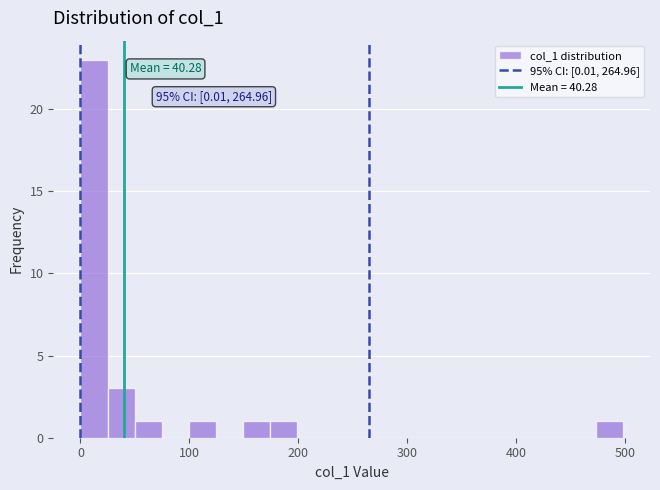

Read against the x-axis, roughly where is the centre of the tallest bar?

10